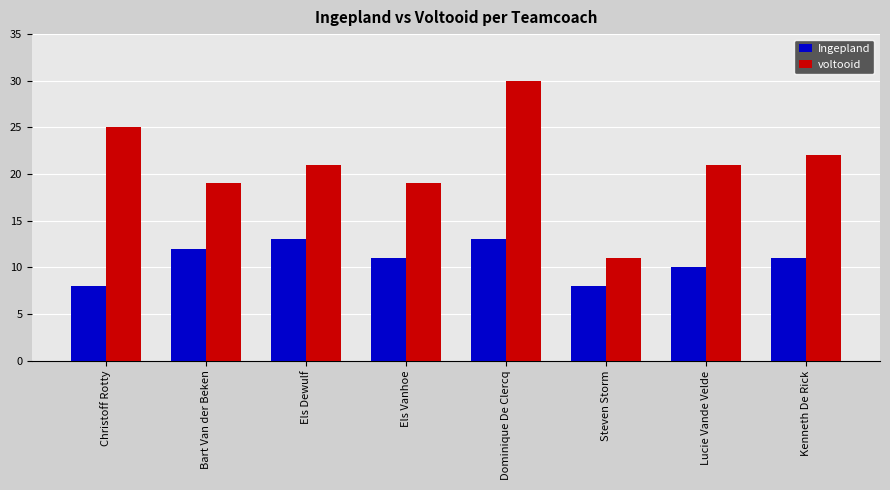

Are the bars grouped side by side (vs. stacked)?

Yes